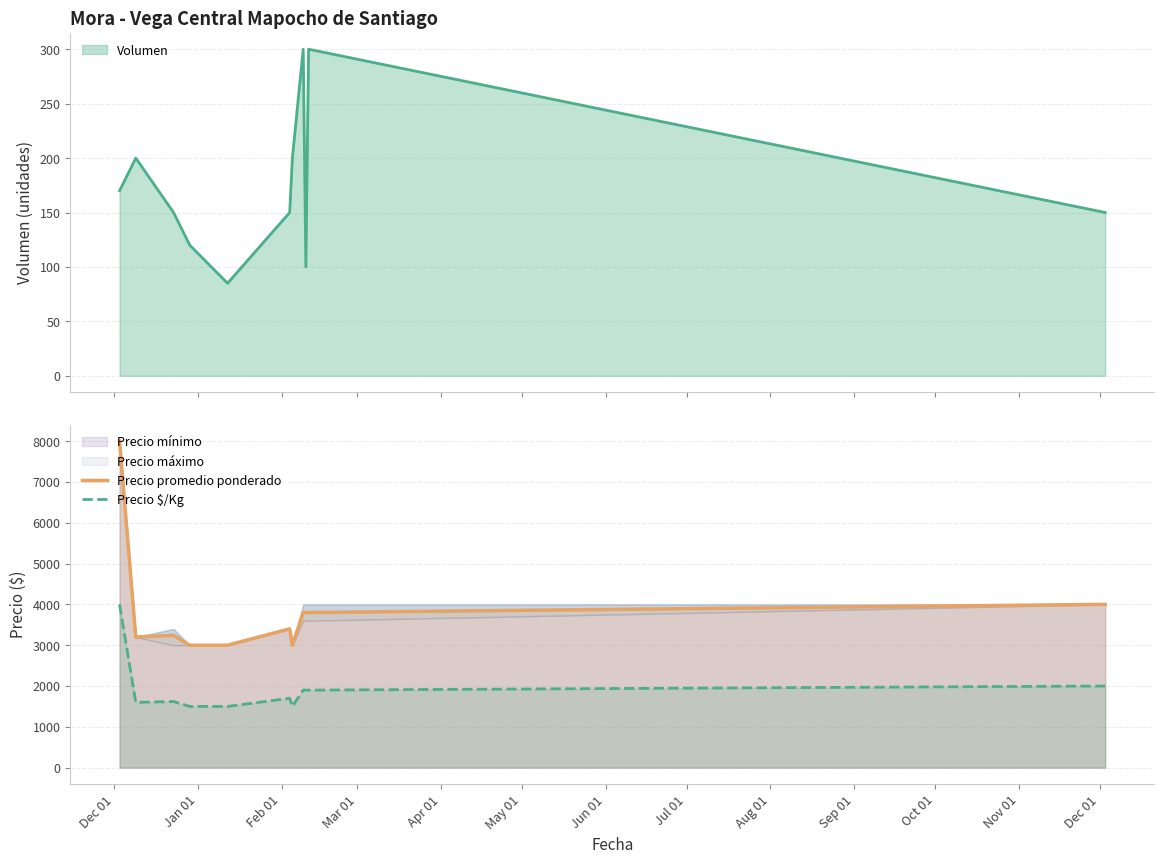

What is the minimum value shown in the chart?

1500